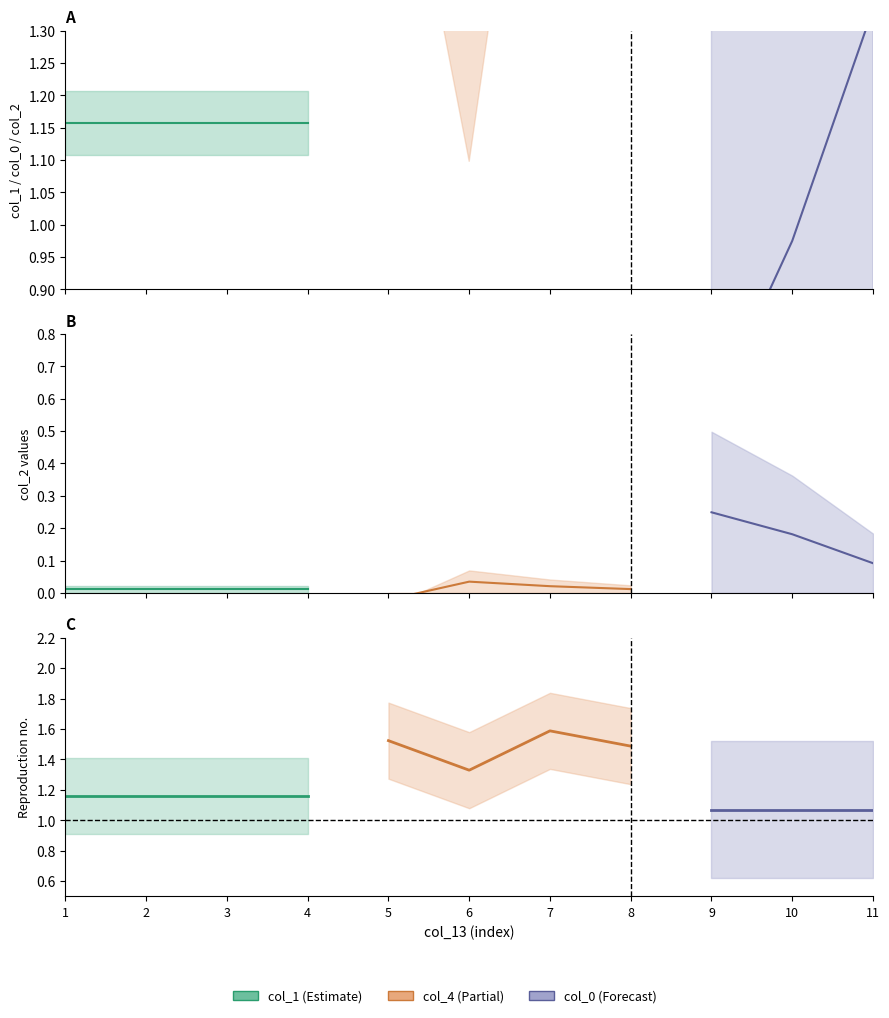

What is the greatest value displayed?

2.0